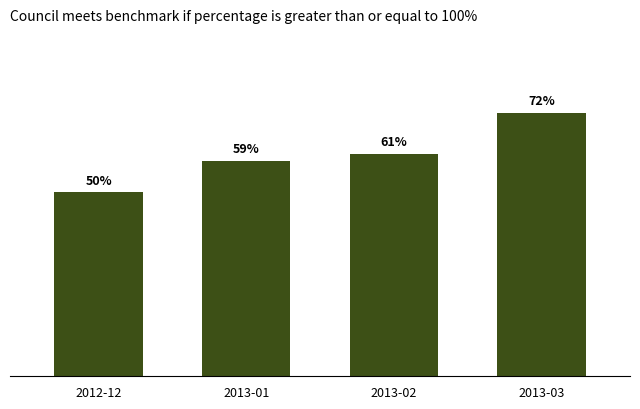

Count the values in the range 0 to 1.

4